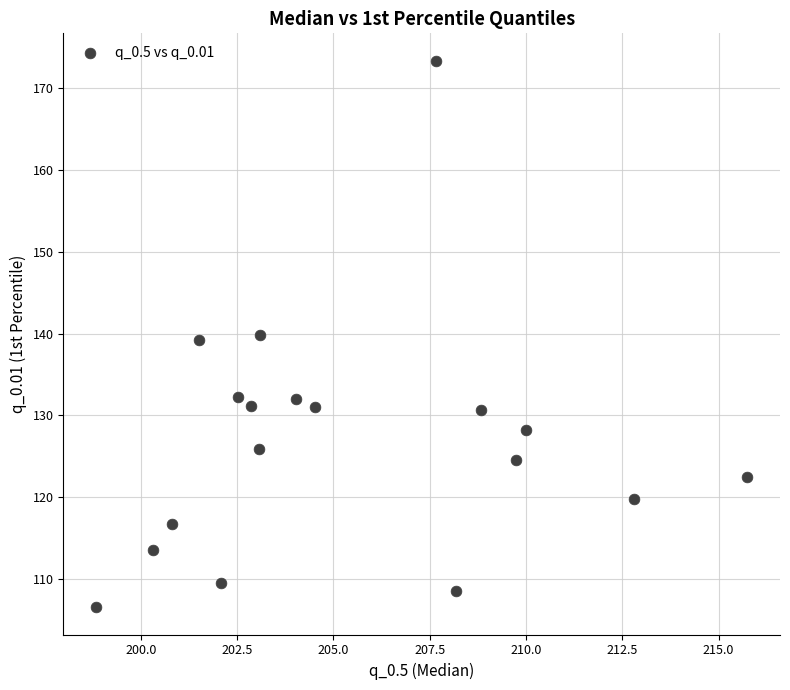

What is the range of X values (max minus min)?

16.9